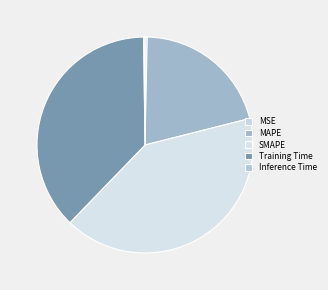

How many segments does this pie chart have?

5